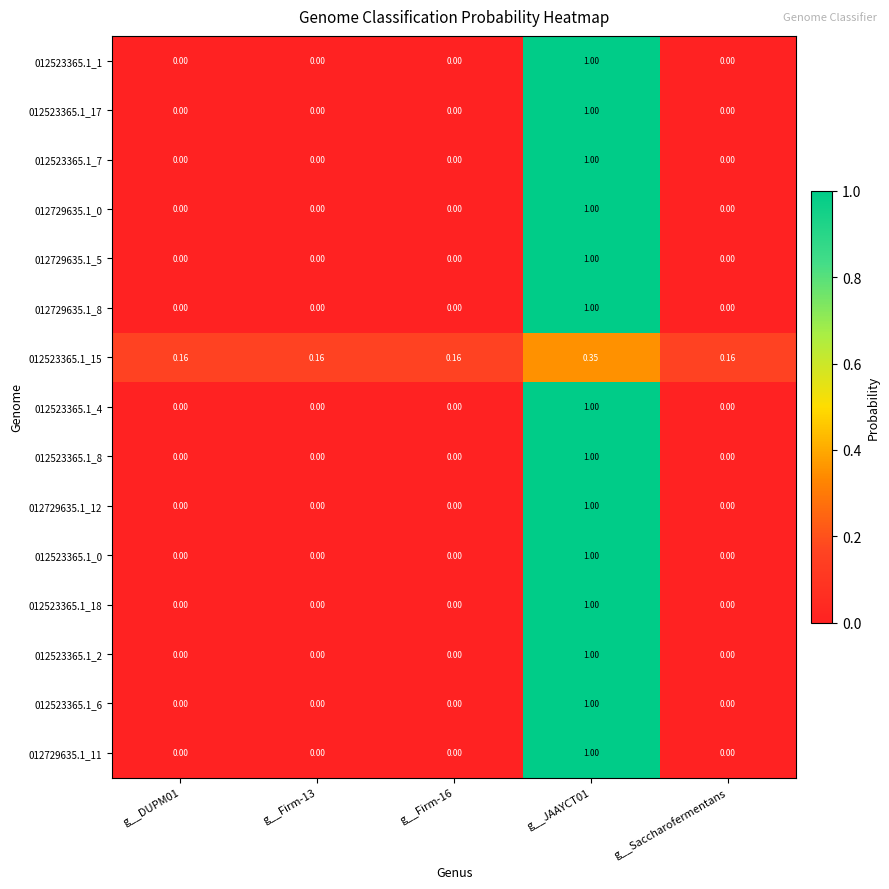

Is the value of 012523365.1_17 at g__Firm-16 greater than the value of 012523365.1_6 at g__JAAYCT01?

No